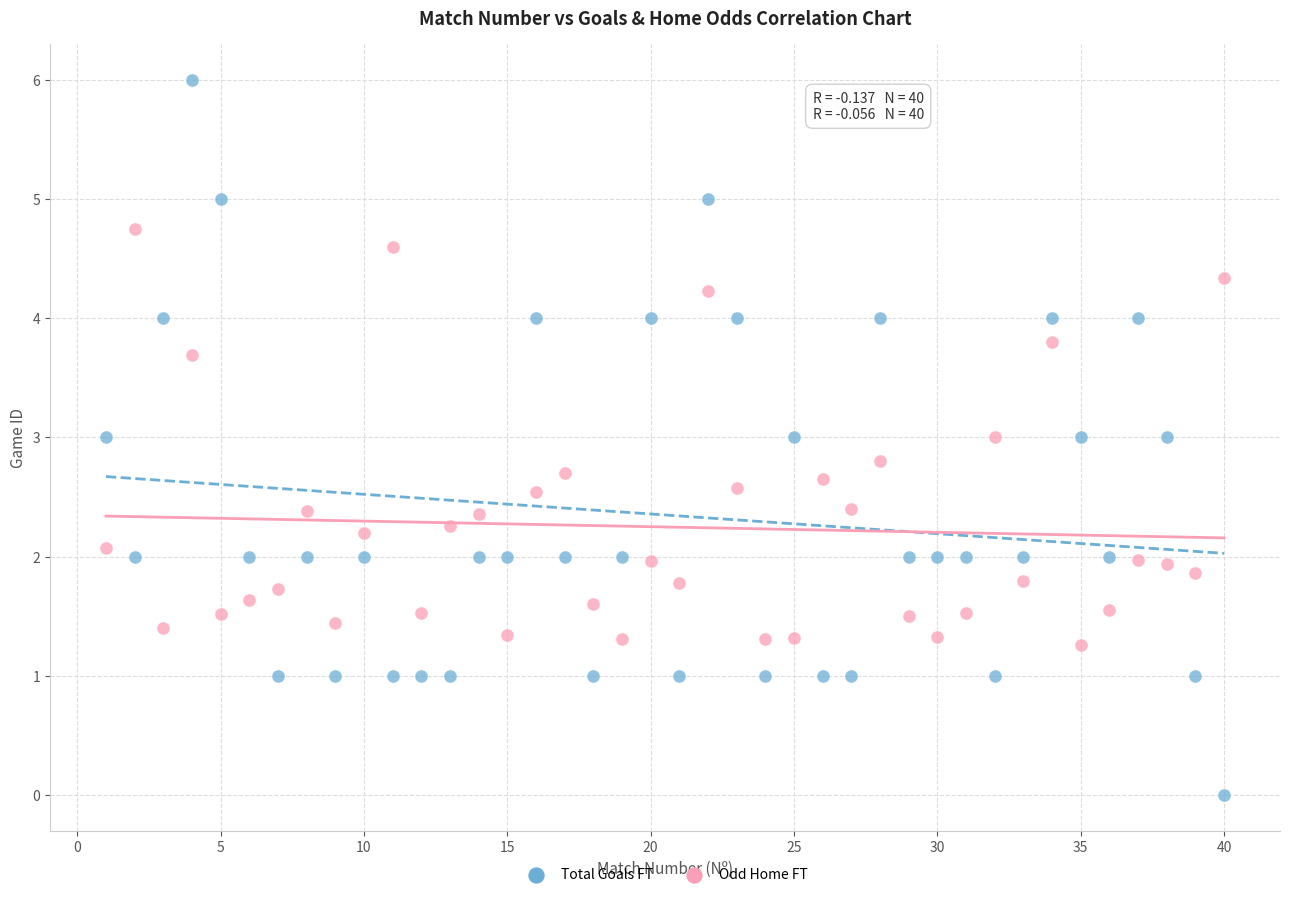

What is the X range (max minus min) for the scatter plot?

39.0